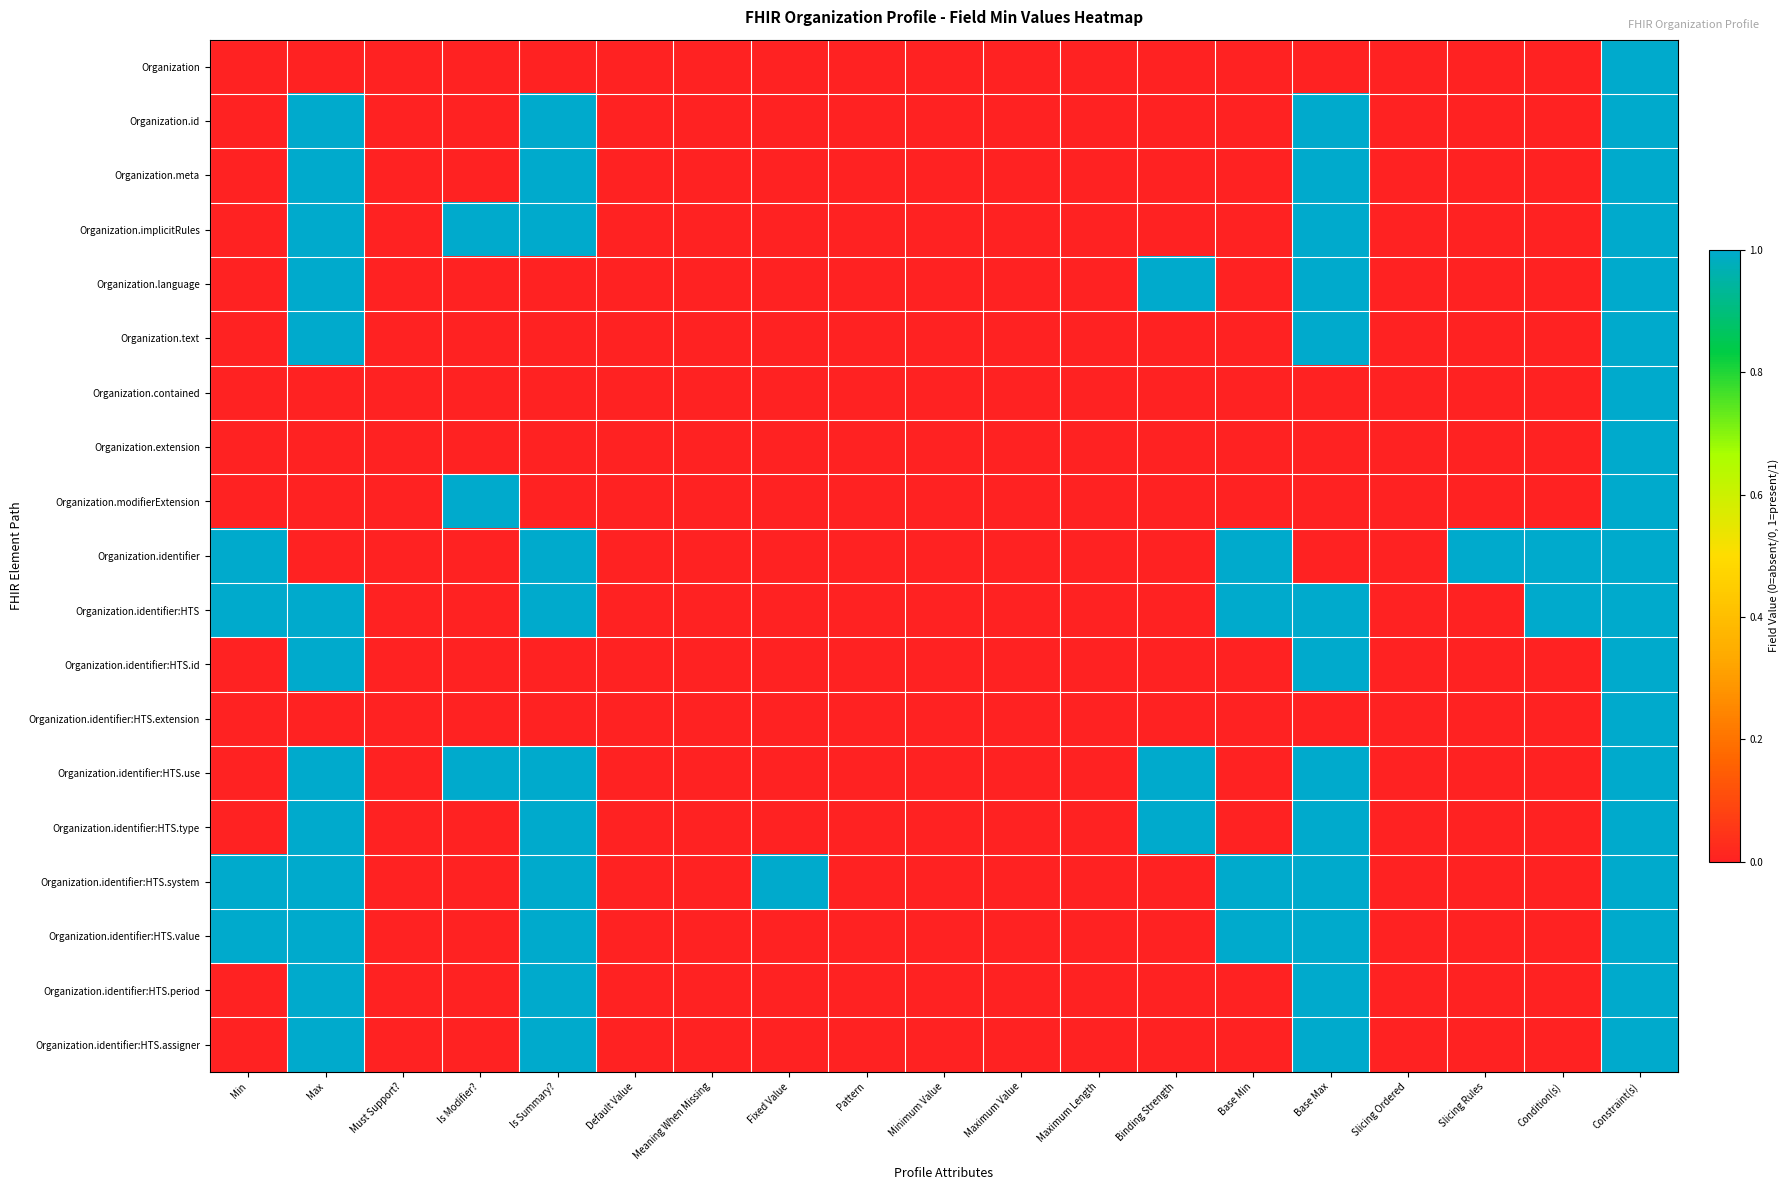

Between Min and Base Min, which series saw the biggest shift?

Organization